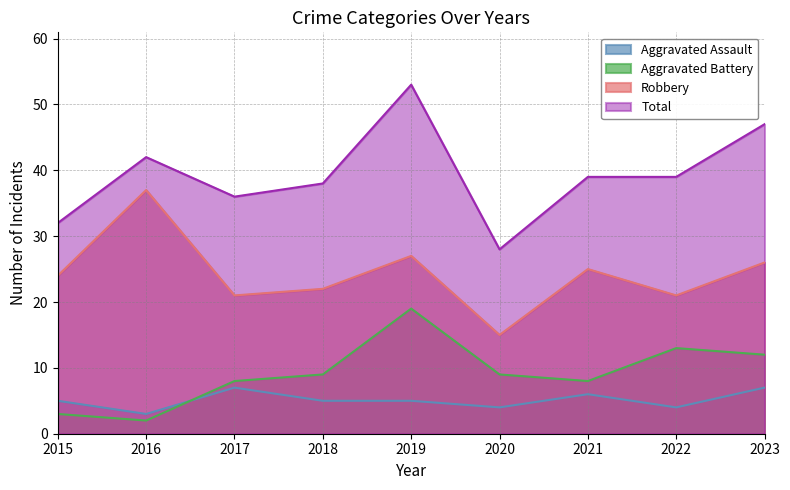

True or false: Total and Robbery cross at least once.

False